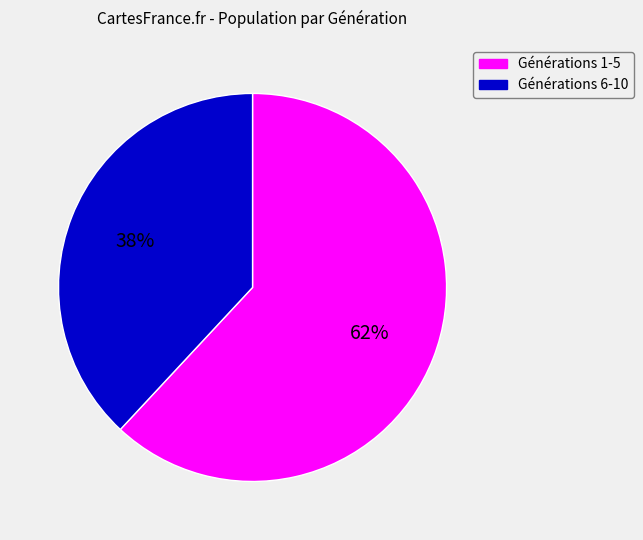

To the nearest percent, what is the average slice percentage?

50%